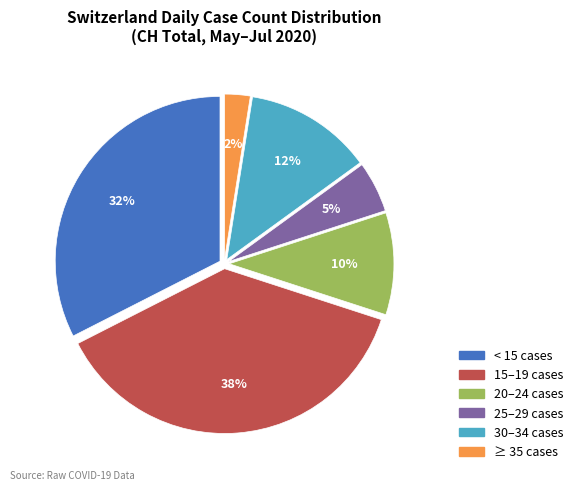

To the nearest percent, what is the average slice percentage?

17%